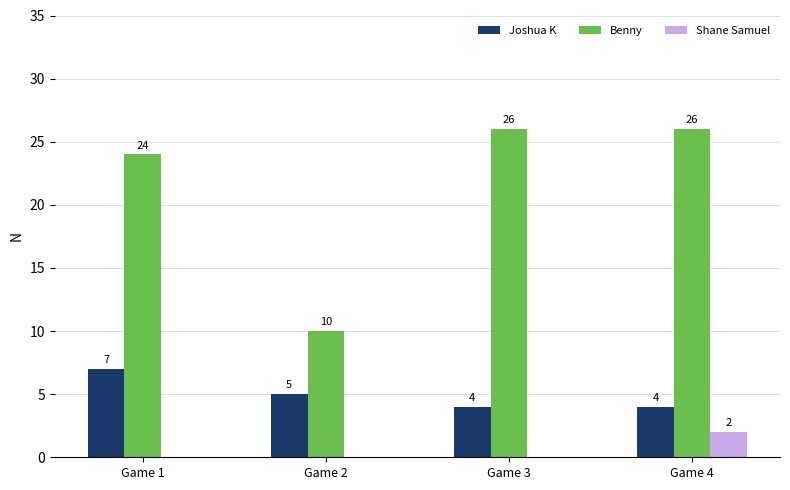

What is the greatest value displayed?

26